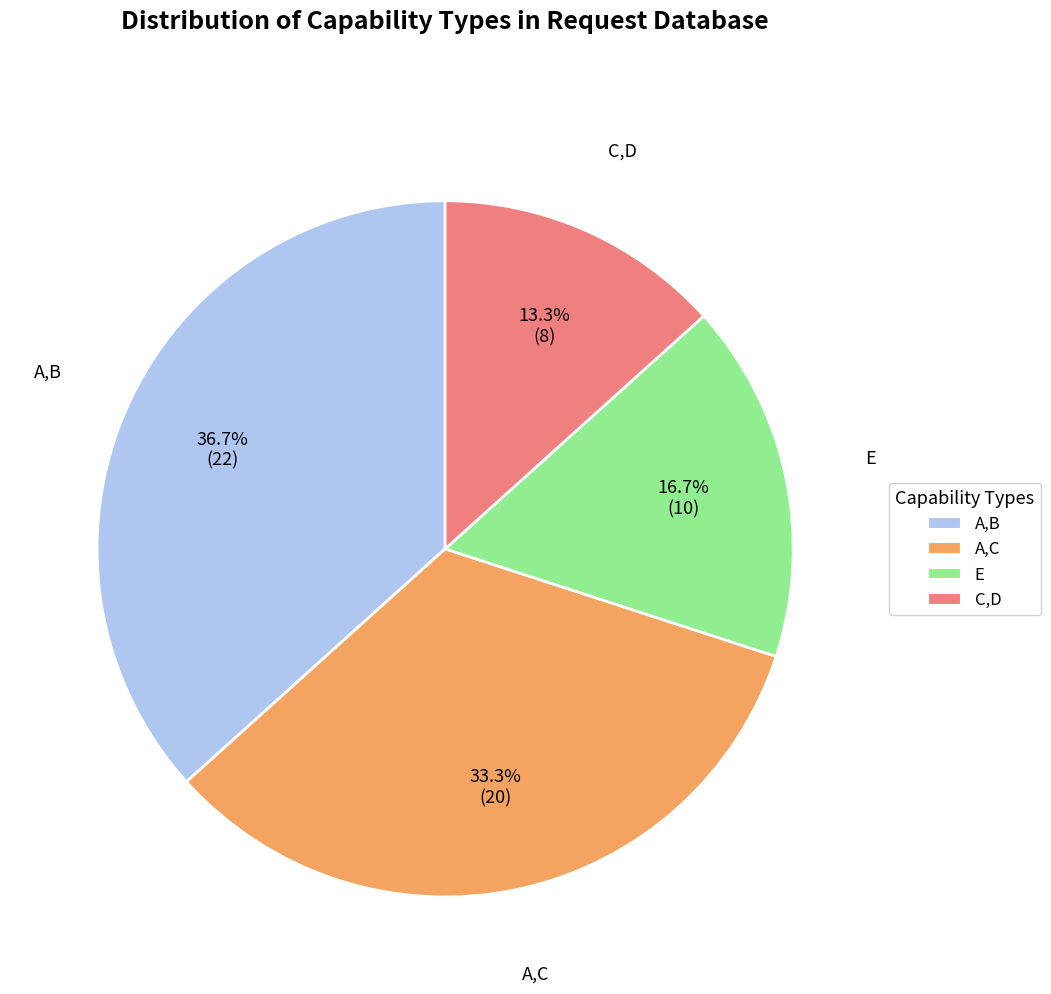

To the nearest percent, what is the difference between the largest and smallest slice percentages?

23%